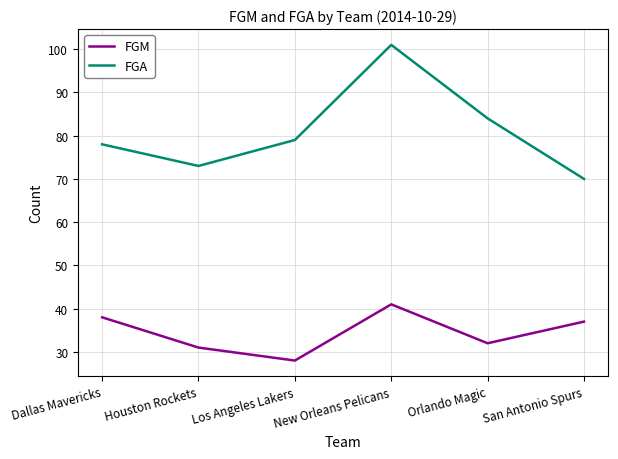

Which series has the widest spread of values?

FGA